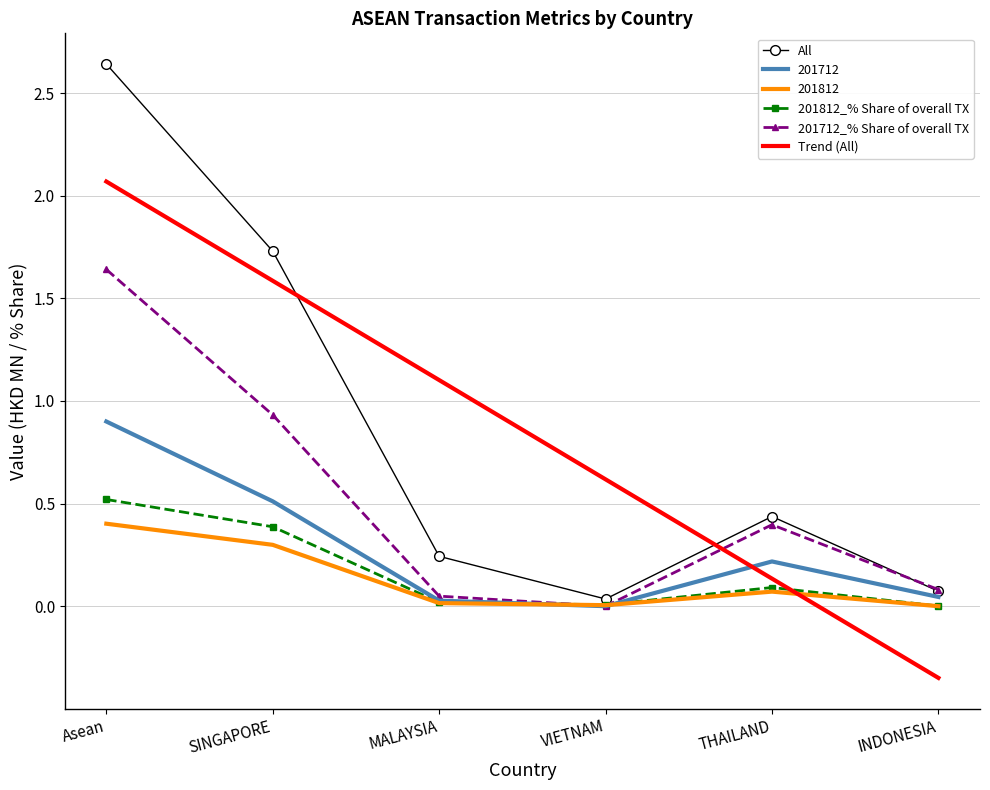

Rank the categories by 201812 value from highest to lowest.

Asean, SINGAPORE, THAILAND, MALAYSIA, VIETNAM, INDONESIA